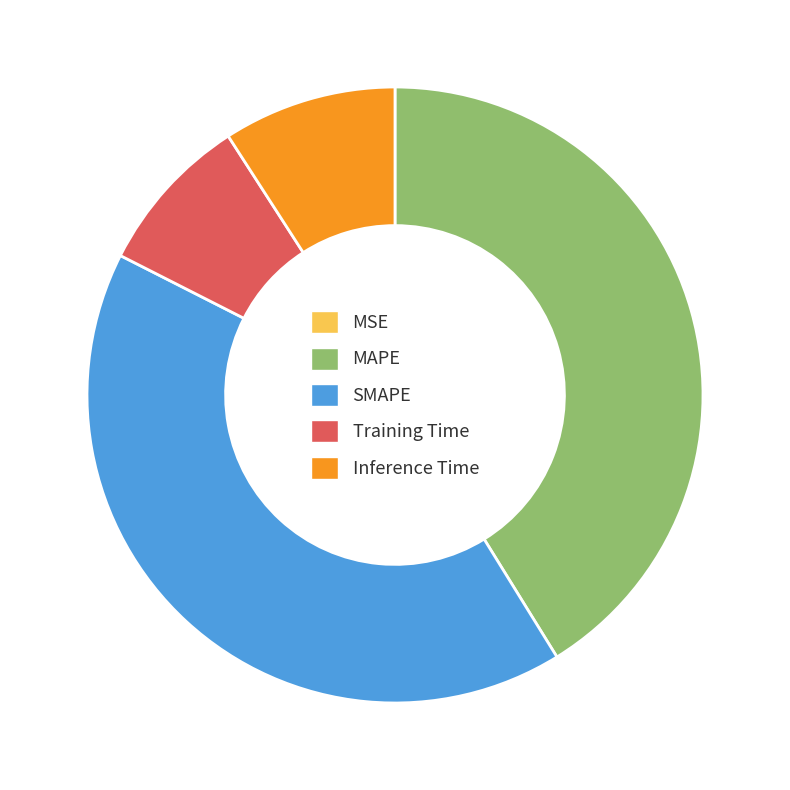

Is it true that Training Time is 8% of the pie?

True